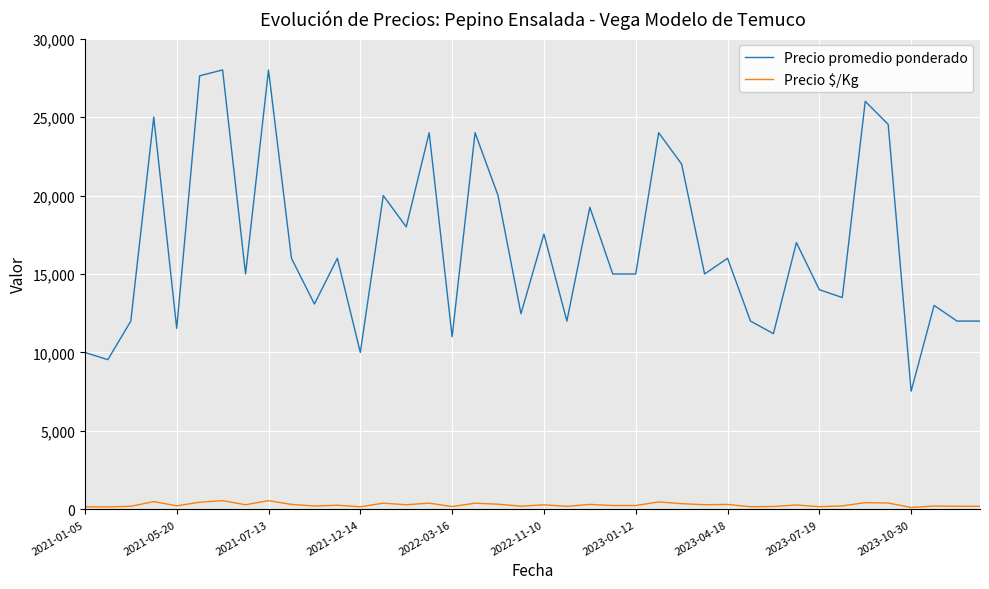

Which series has the widest spread of values?

Precio promedio ponderado